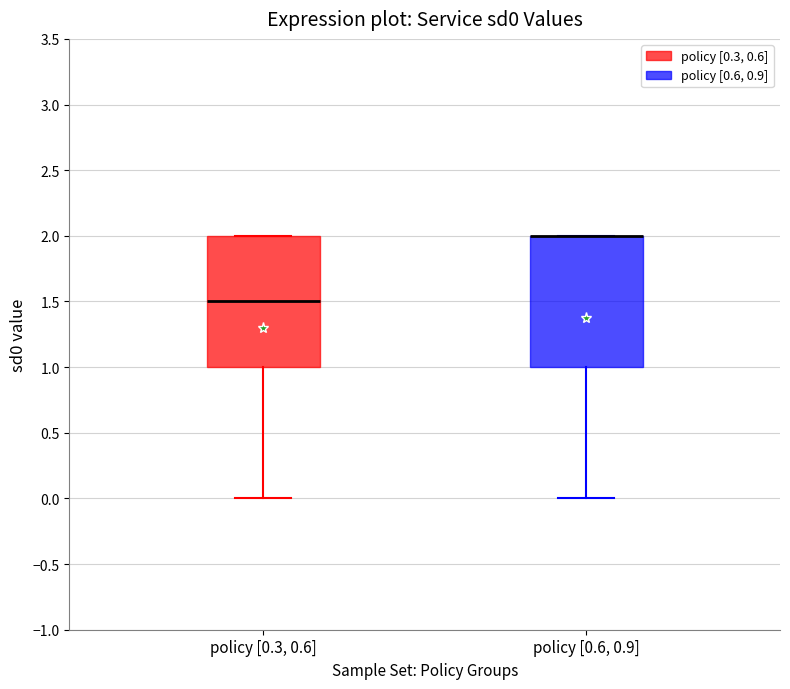

Reading left to right, transcribe this box plot: for each box, give where its median line is, the range the box spans, and where its two whiskers end, as read against the y-axis. The values are not printed on the chart, so give them approximately, as read against the axis.

policy [0.3, 0.6]: median 1.5, box 1.0 to 2.0, whiskers 0.0 to 2.0
policy [0.6, 0.9]: median 2.0 (drawn on the box's upper edge), box 1.0 to 2.0, whiskers 0.0 to 2.0